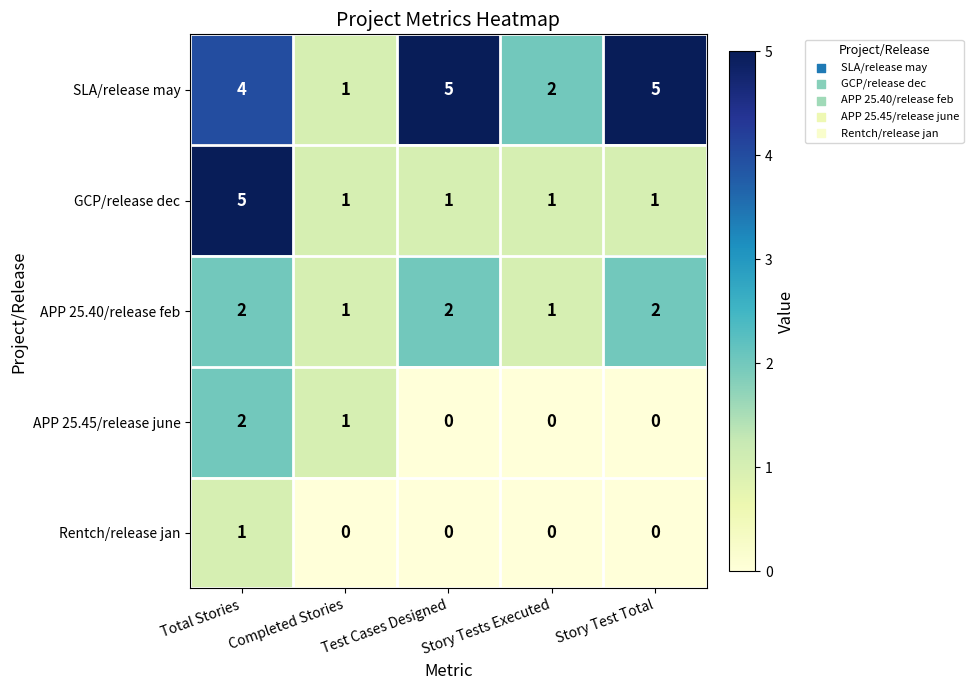

True or false: Rentch/release jan has a value of 1 at Total Stories.

True